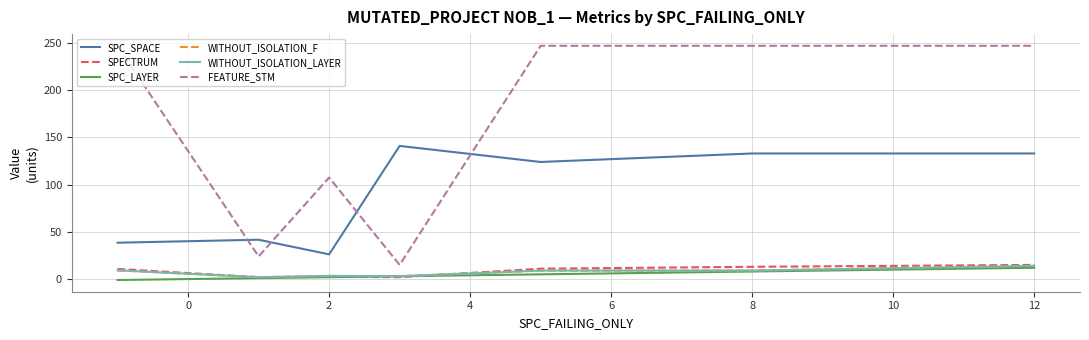

What is the minimum value shown in the chart?

-1.0